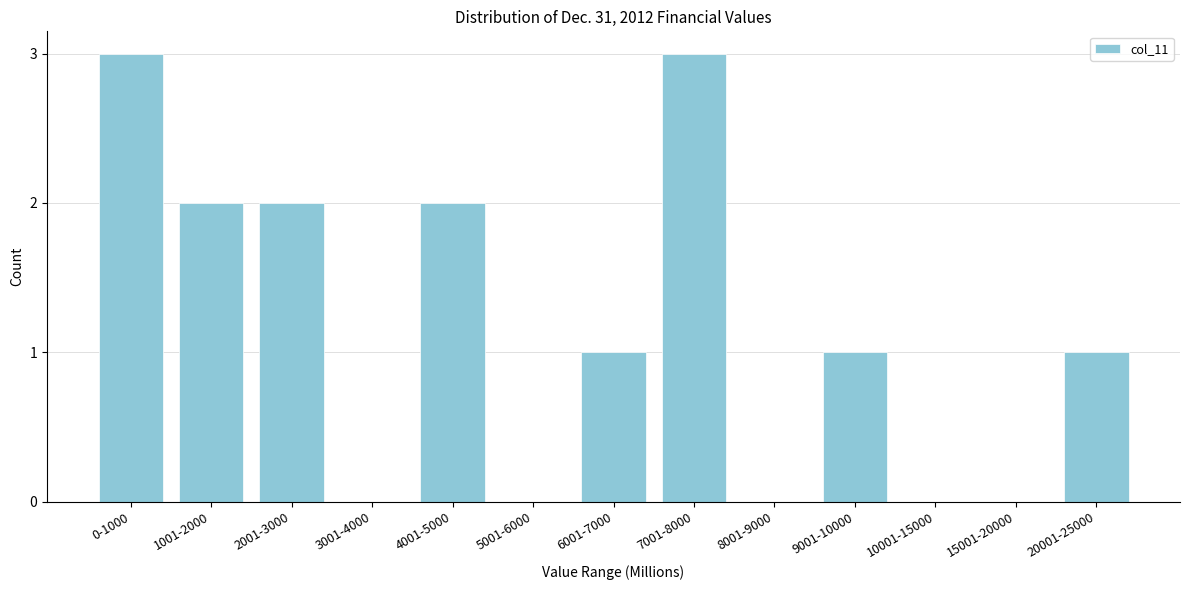

Reading right to left, transcribe all the data shown in this chart.

20001-25000=1	15001-20000=0	10001-15000=0	9001-10000=1	8001-9000=0	7001-8000=3	6001-7000=1	5001-6000=0	4001-5000=2	3001-4000=0	2001-3000=2	1001-2000=2	0-1000=3